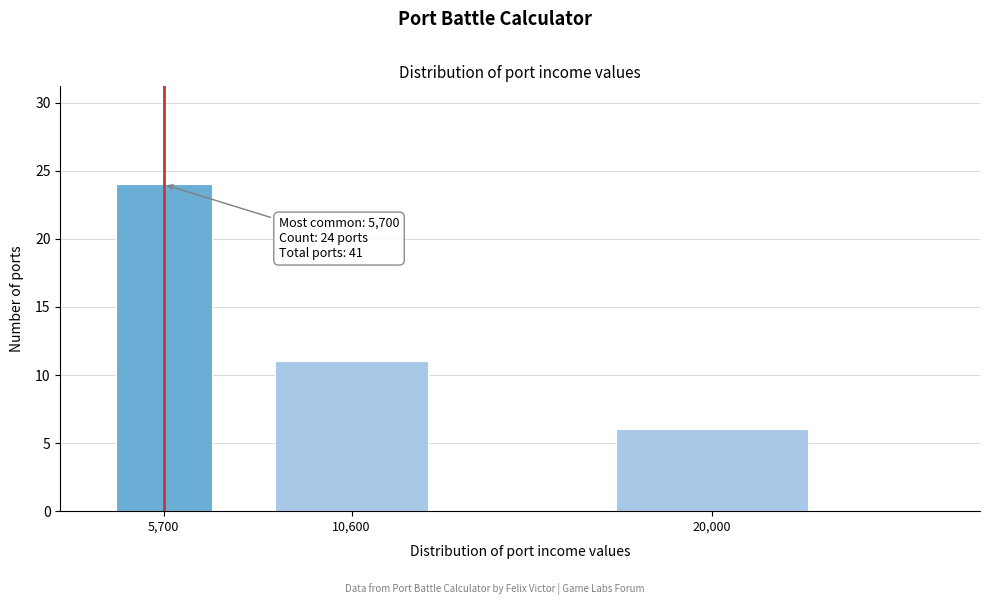

Reading left to right, transcribe all the data shown in this chart.

5,700=24	10,600=11	20,000=6